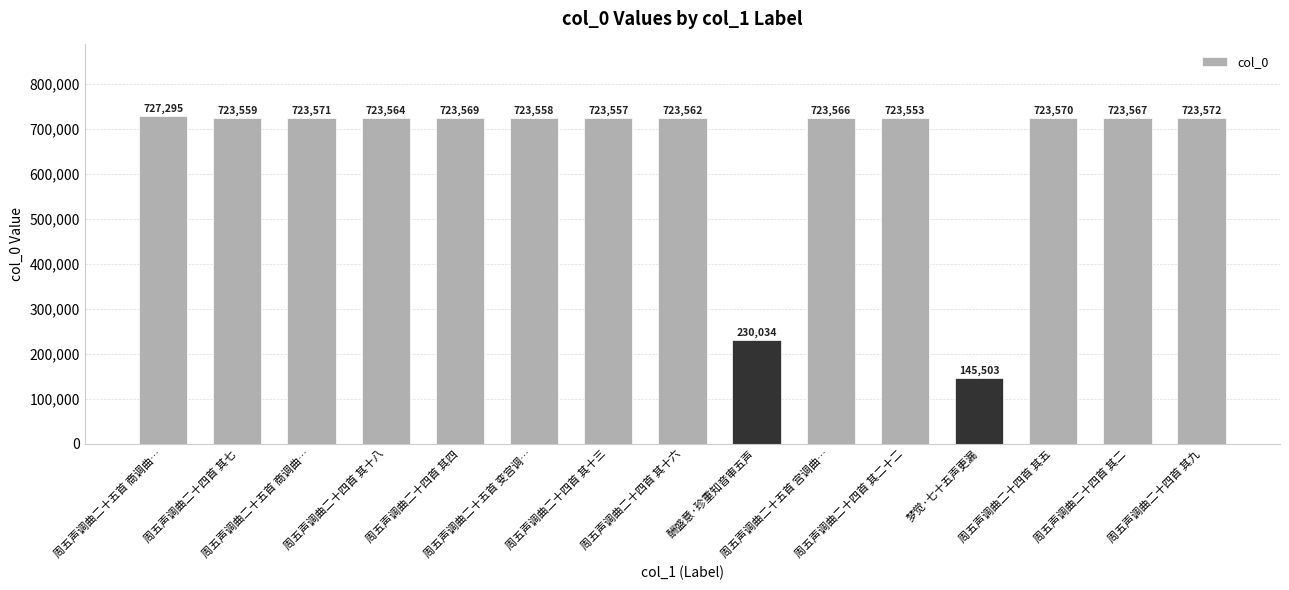

List the labels in order of value, largest first.

周五声调曲二十五首 商调曲…, 周五声调曲二十四首 其九, 周五声调曲二十五首 商调曲…, 周五声调曲二十四首 其五, 周五声调曲二十四首 其四, 周五声调曲二十四首 其二, 周五声调曲二十五首 宫调曲…, 周五声调曲二十四首 其十八, 周五声调曲二十四首 其十六, 周五声调曲二十四首 其七, 周五声调曲二十五首 变宫调…, 周五声调曲二十四首 其十三, 周五声调曲二十四首 其二十二, 酬盛意·珍重知音审五声, 梦觉·七十五声更漏